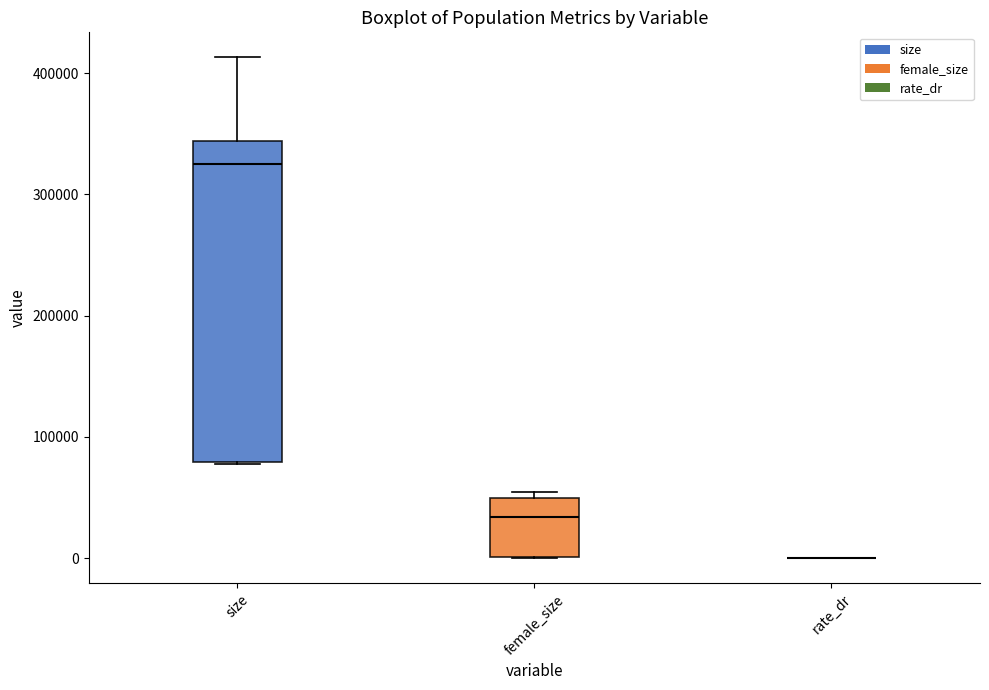

Reading left to right, transcribe this box plot: for each box, give where its median line is, the range the box spans, and where its two whiskers end, as read against the y-axis. The values are not printed on the chart, so give them approximately, as read against the axis.

size: median 330000, box 80000 to 340000, whiskers 80000 to 410000
female_size: median 30000, box 0 to 50000, whiskers 0 to 50000 (just above the box's upper edge)
rate_dr: box collapsed to a line at 0, whiskers 0 to 0